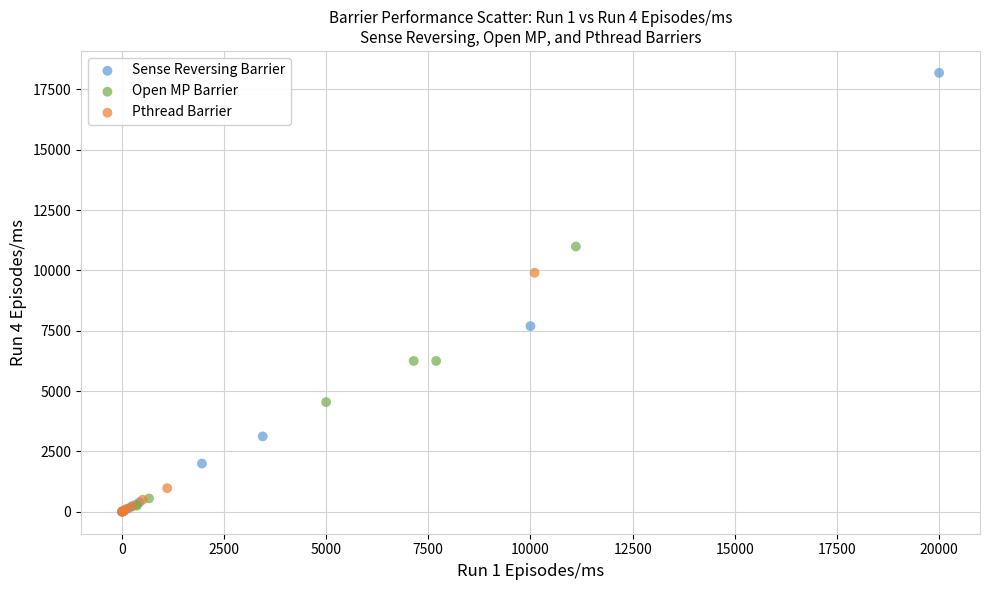

Which series reaches the maximum Y coordinate?

Sense Reversing Barrier